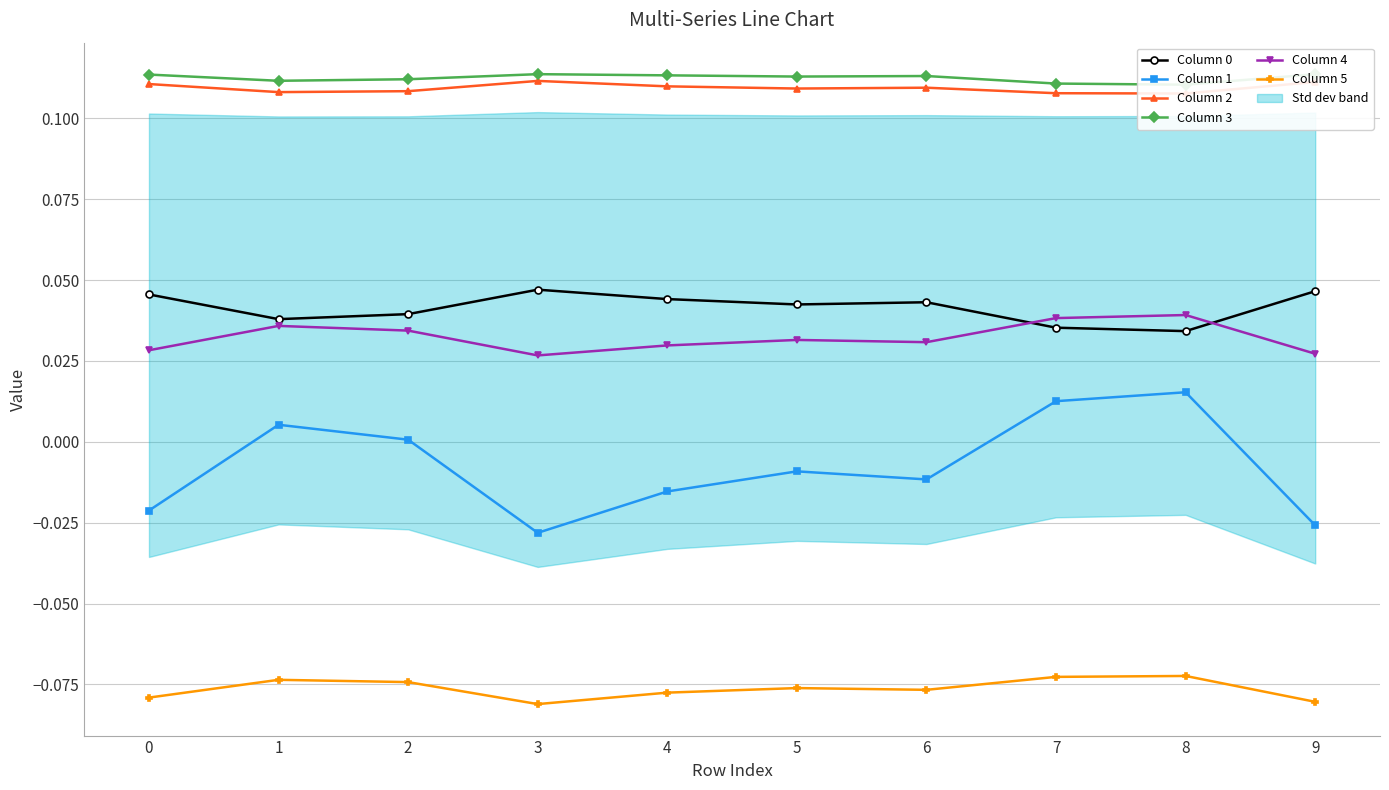

Which has a higher value, 5 or 2?

5